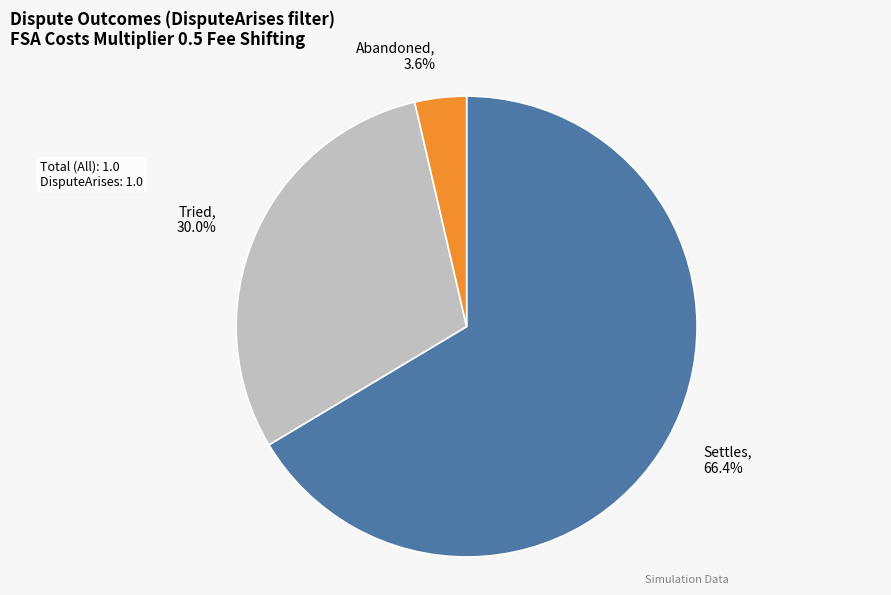

Which has a higher value, Settles or Abandoned?

Settles